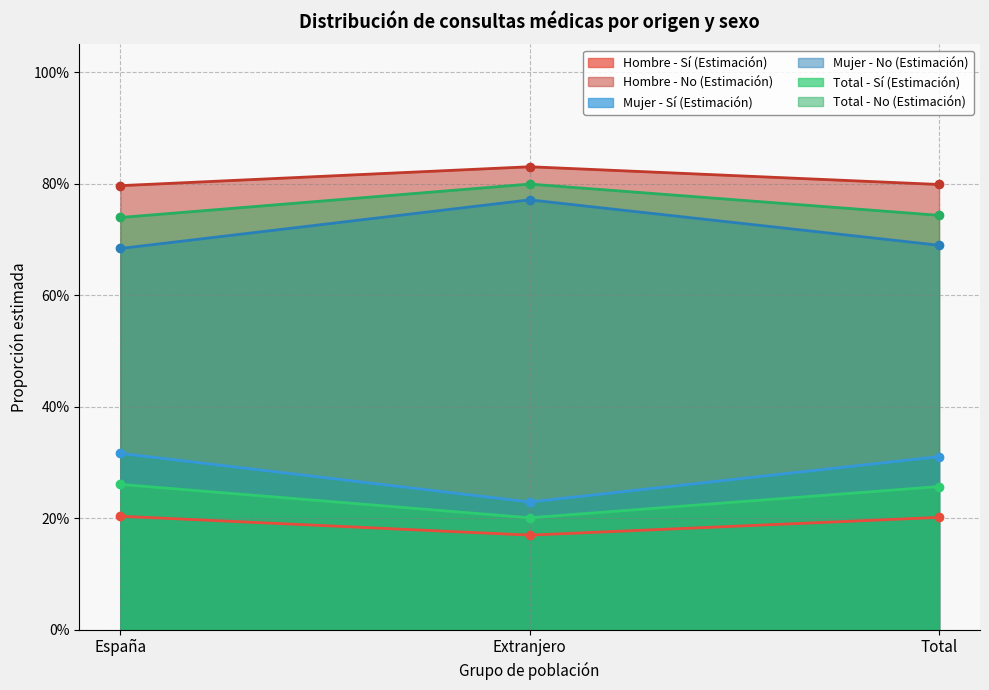

What is the maximum value shown in the chart?

0.8